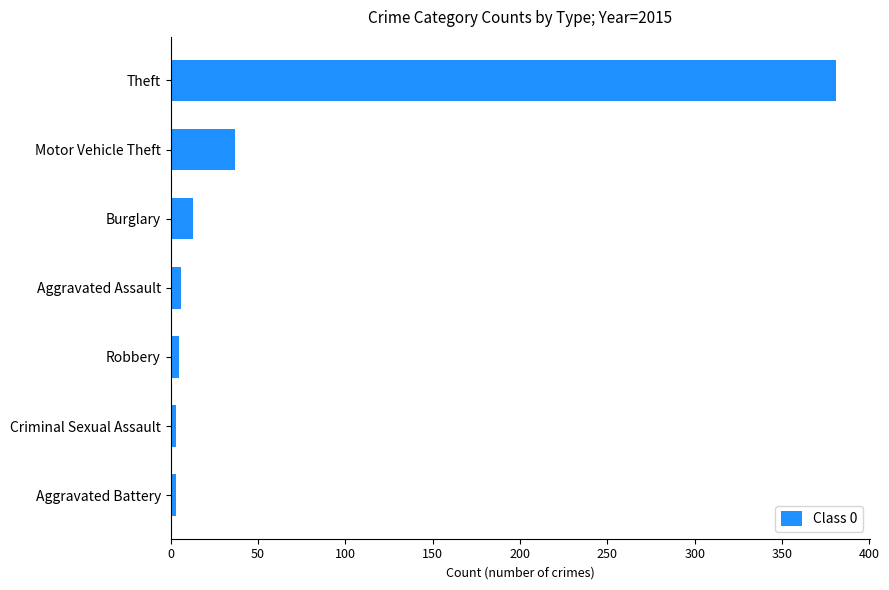

Approximately how many times larger is the value at Burglary compared to Motor Vehicle Theft?

0.4